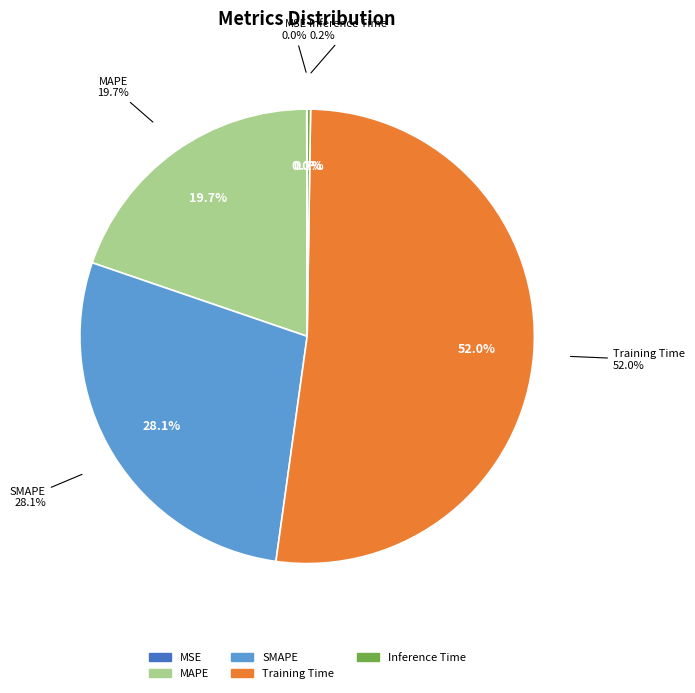

Which category accounts for the majority?

Training Time